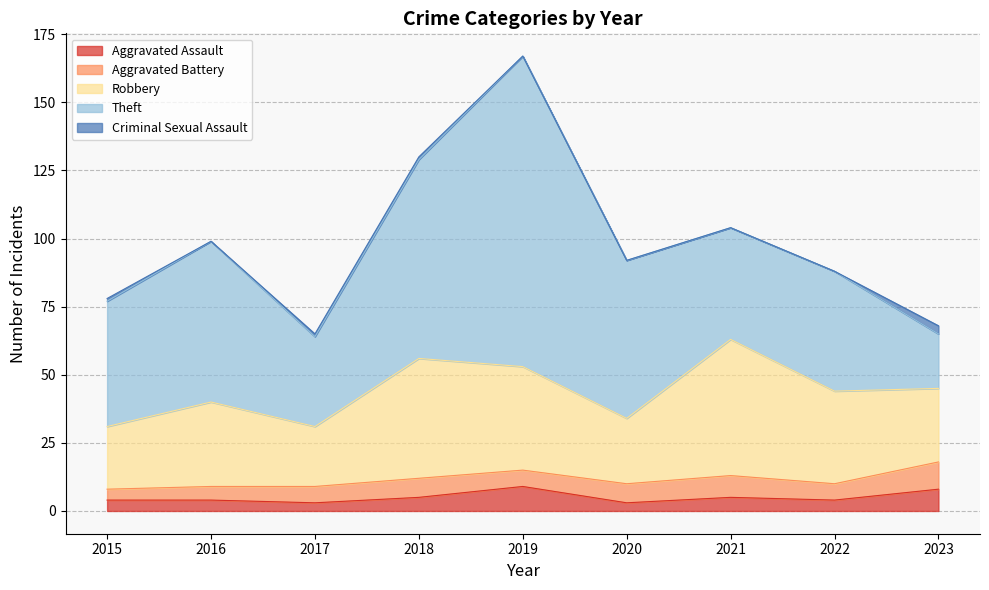

Is it true that Robbery equals 4 at 2017?

False